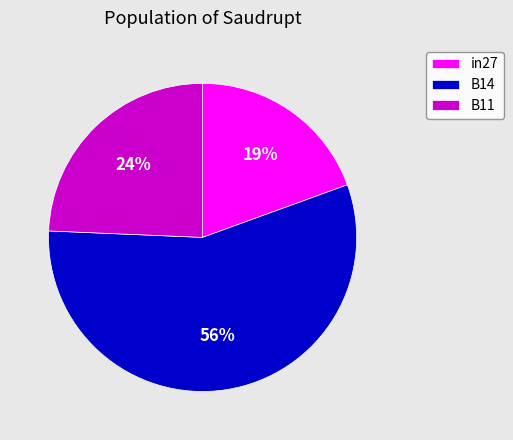

Between B11 and B14, which is larger?

B14